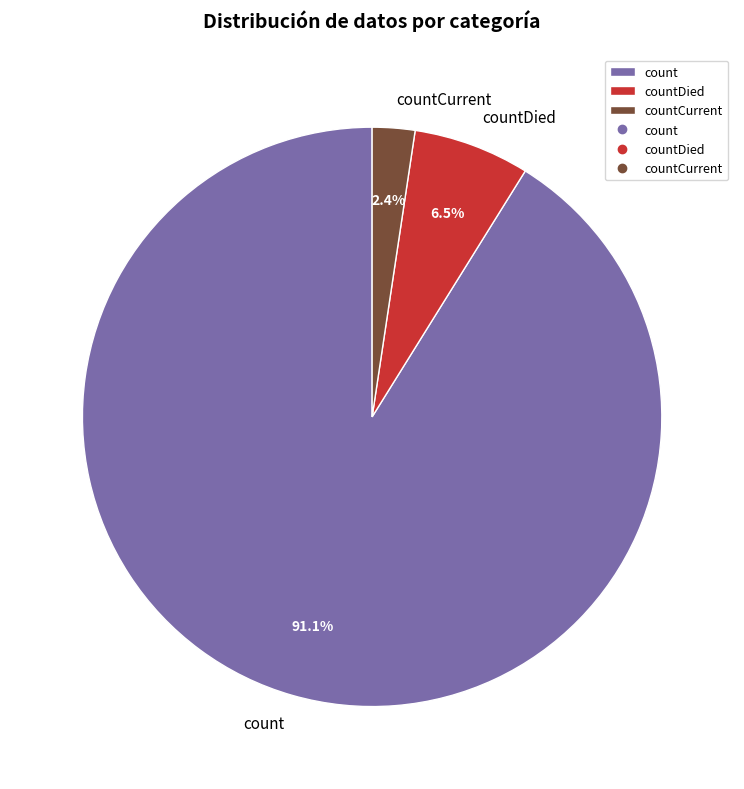

Which slice is the smallest?

countCurrent